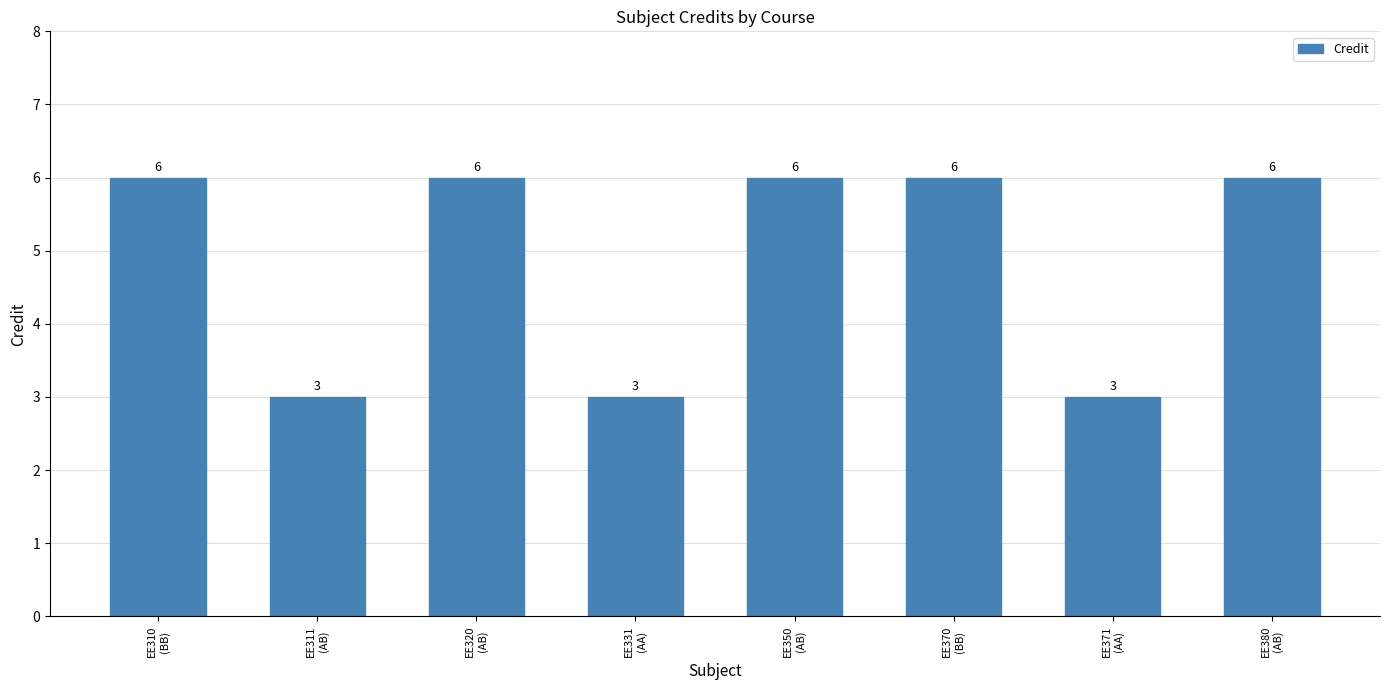

What is the sum of all values?

39